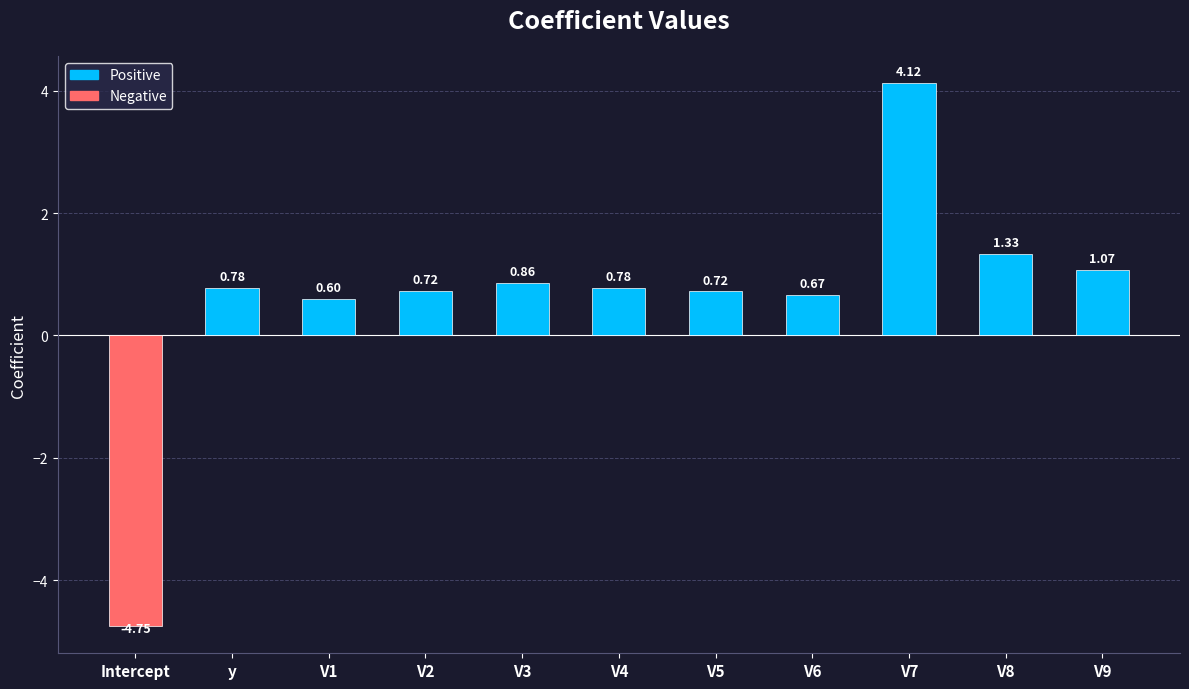

Which label corresponds to the smallest value in the chart?

Intercept